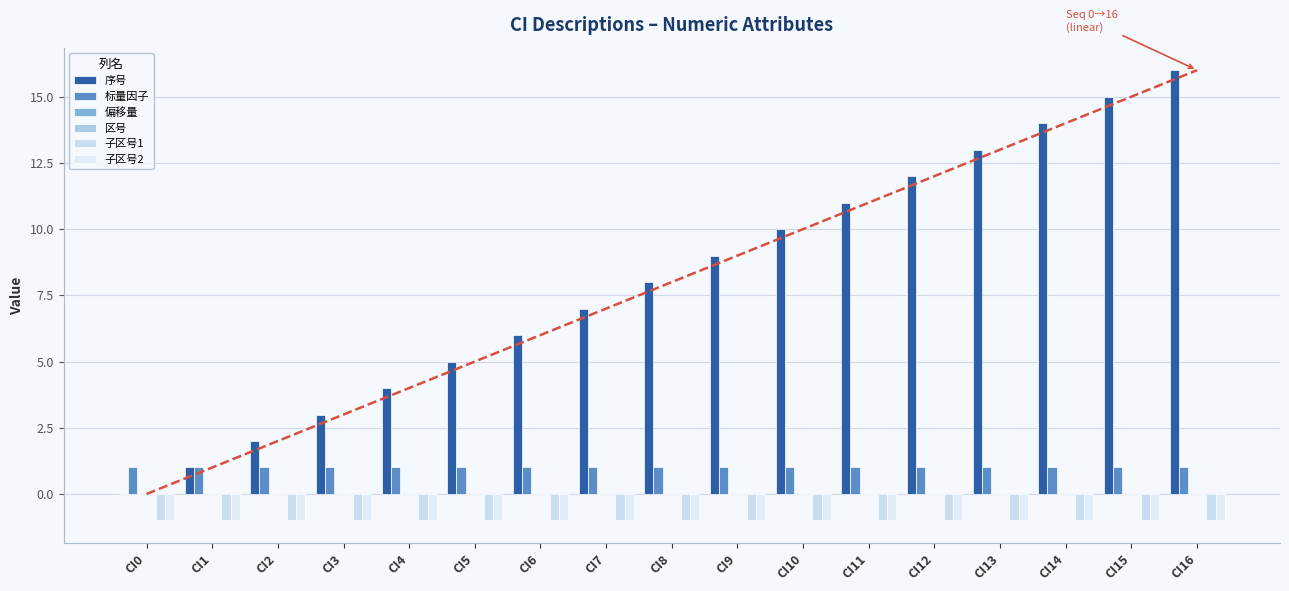

Which series changed the most between CI5 and CI11?

序号